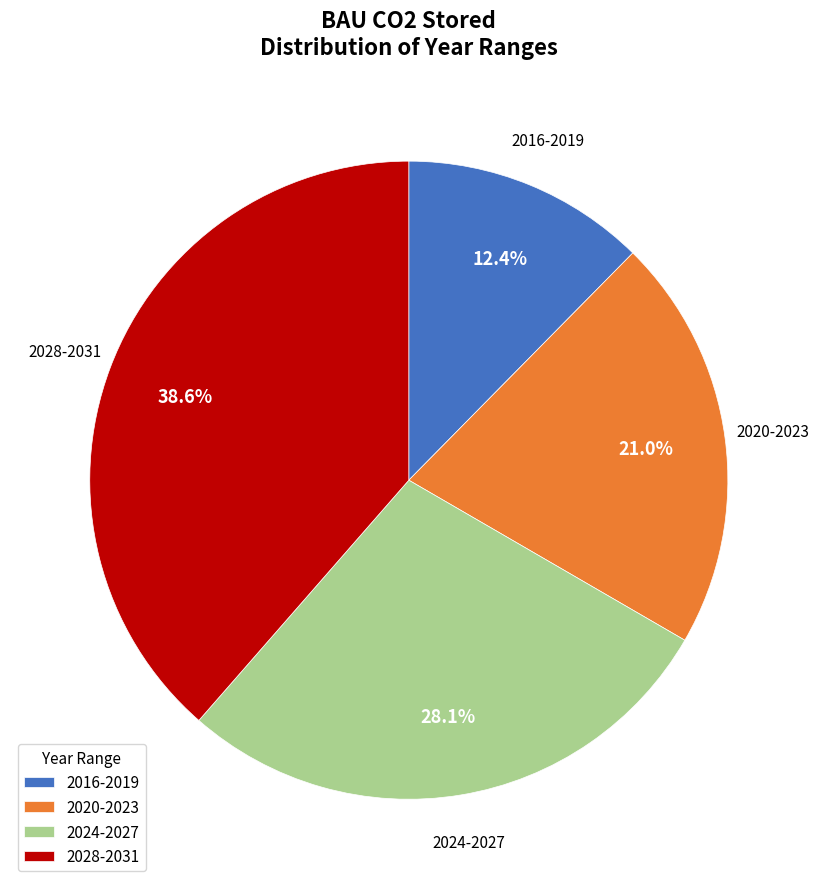

Which slice is the largest?

2028-2031